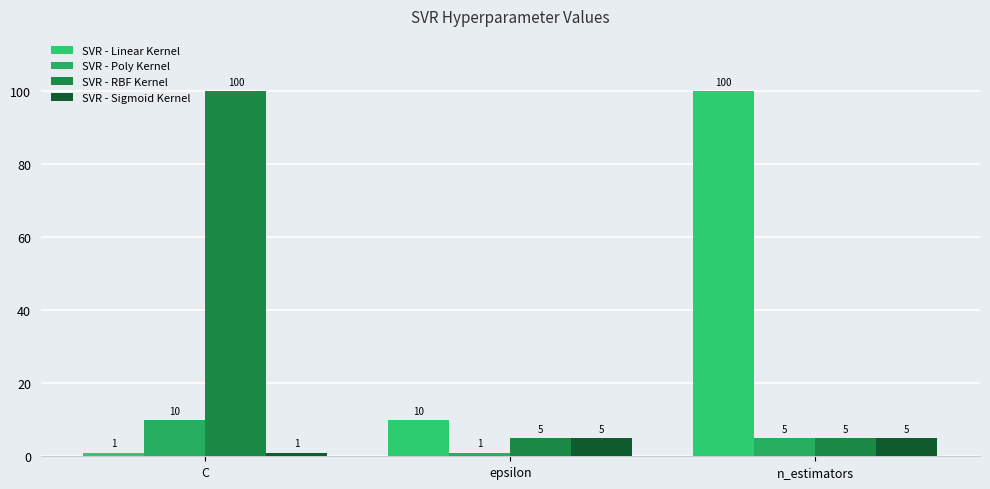

How many groups of bars are there?

3